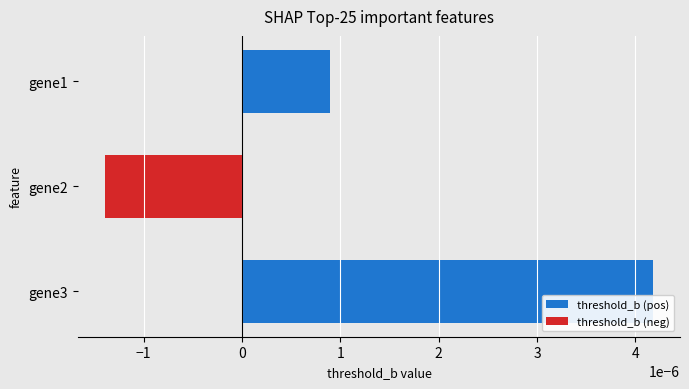

Count the number of values greater than 0.

2